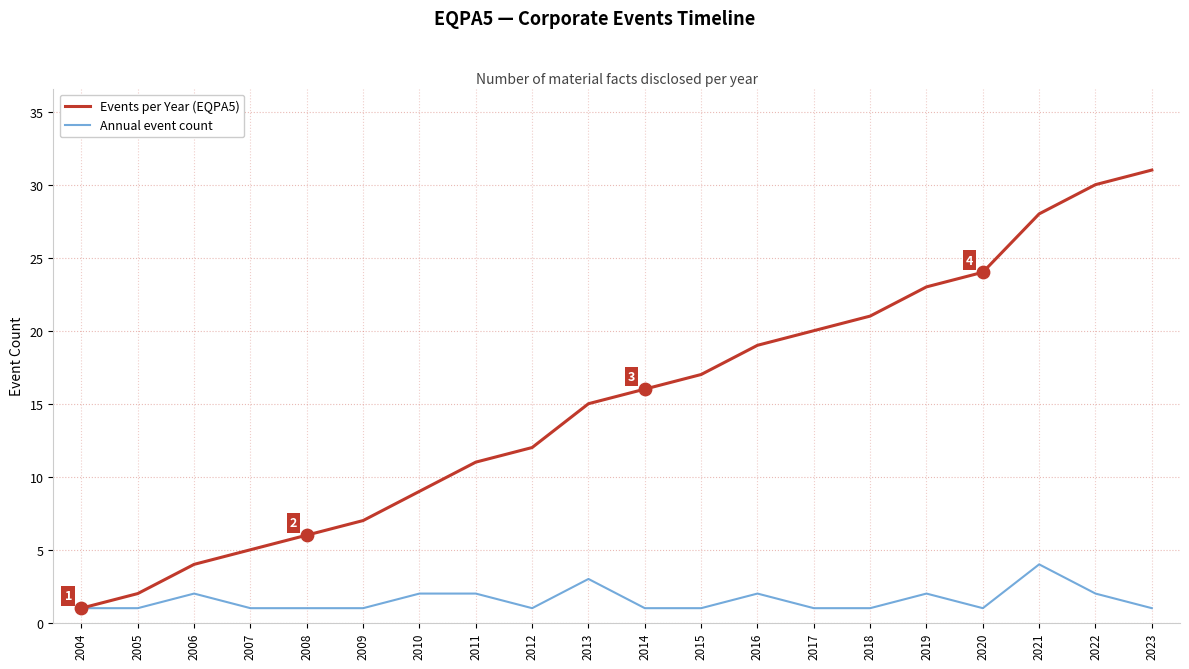

What are all the series names shown in the legend?

Events per Year (EQPA5), Annual event count